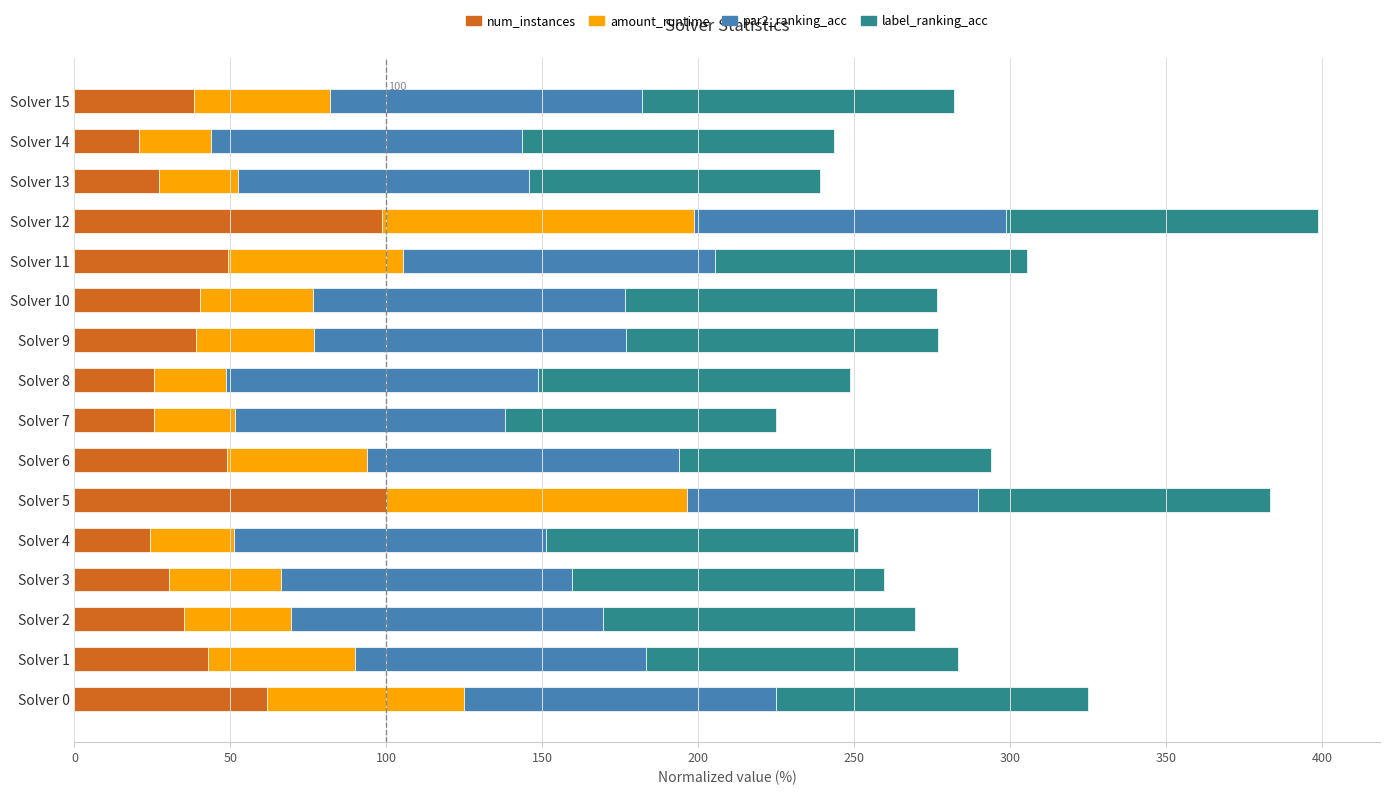

What is the lowest value of the num_instances series?

20.8